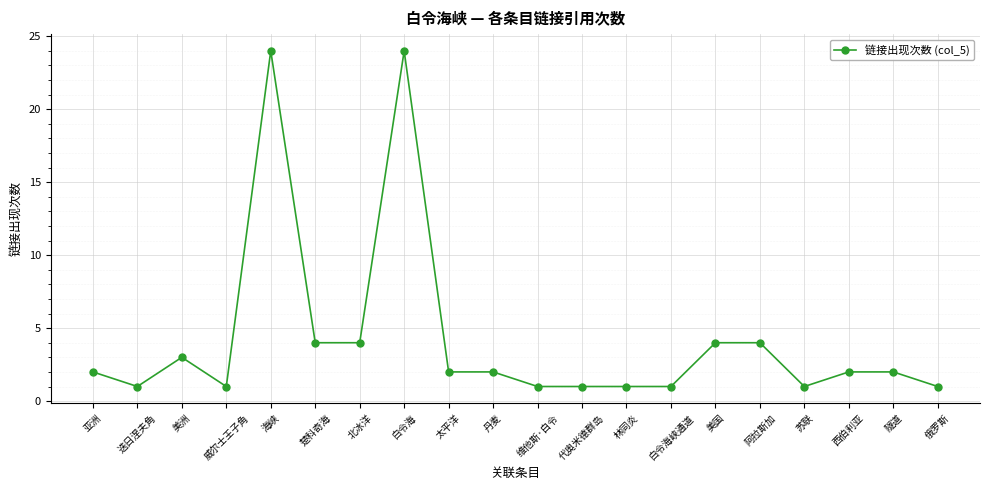

What is the change in value from 丹麦 to 俄罗斯?

-1